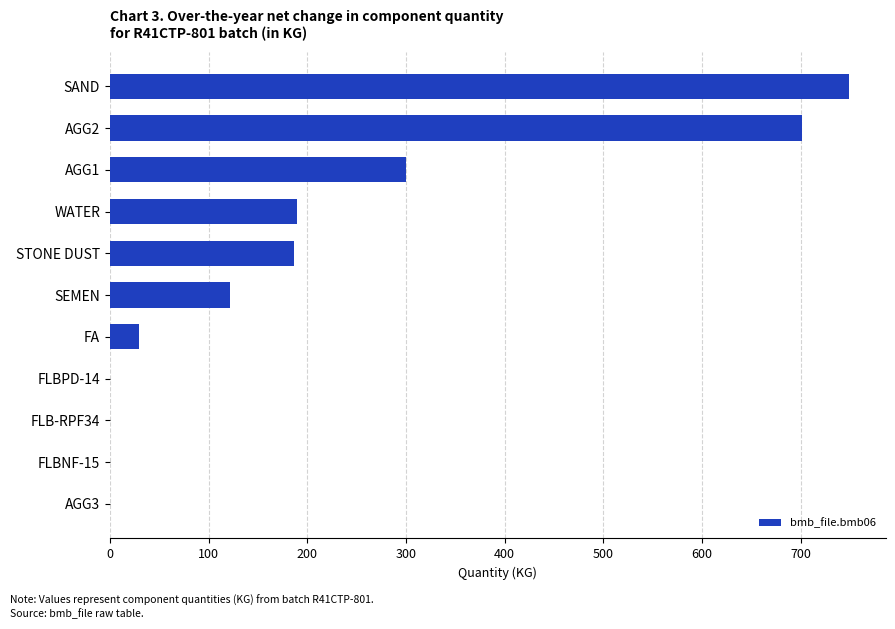

What is the sum of the values at AGG2 and STONE DUST?

888.0